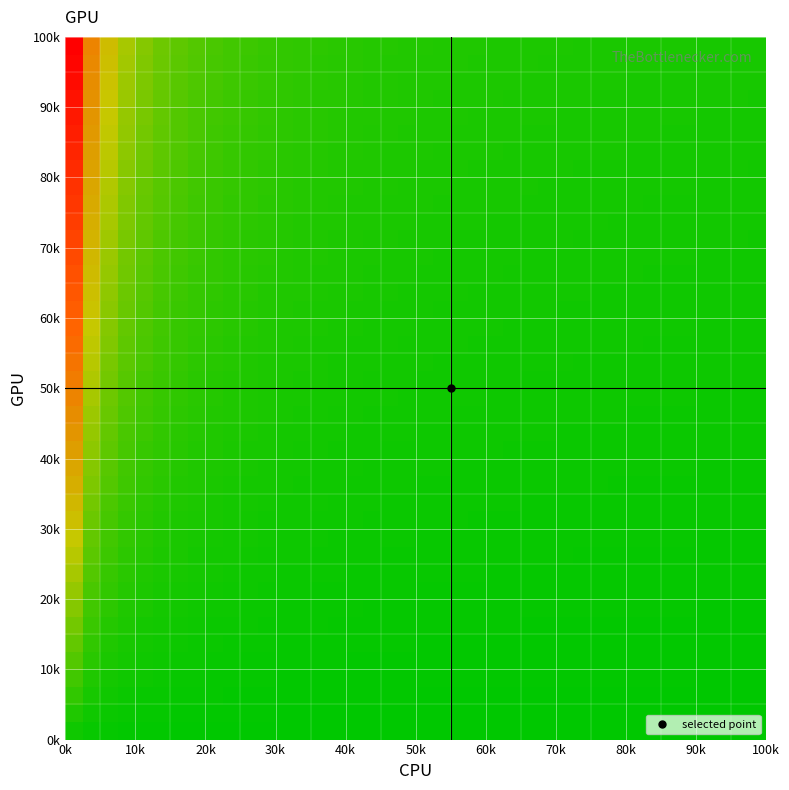

What is the greatest value displayed?

1.0